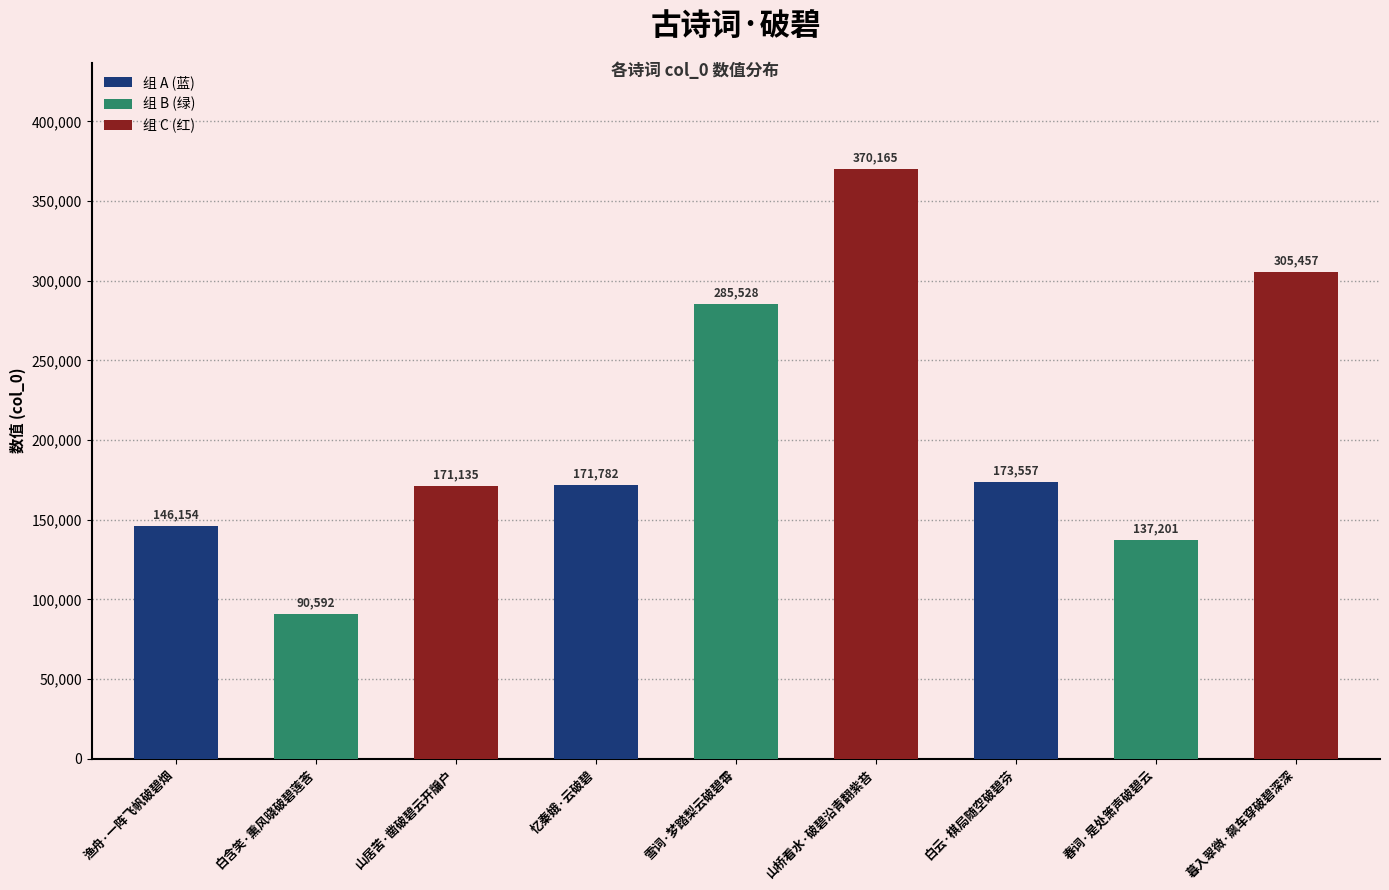

True or false: the data shows 171135 at 山居苦·凿破碧云开牖户.

True